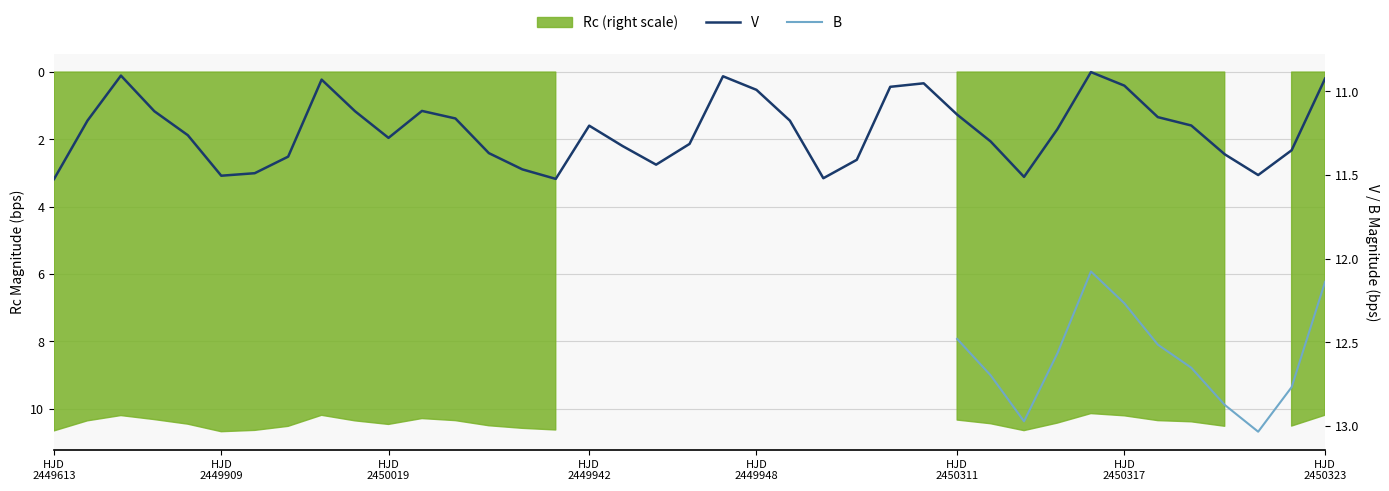

True or false: V and B cross at least once.

False